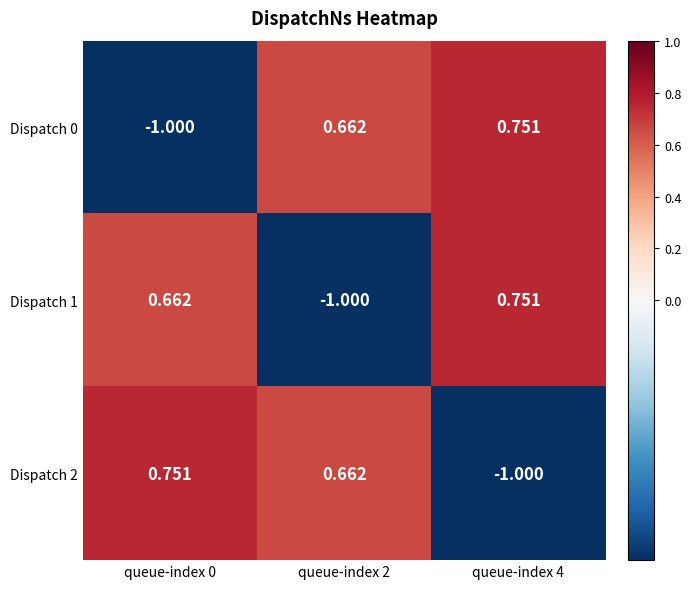

How many positive values does the Dispatch 0 series have?

2